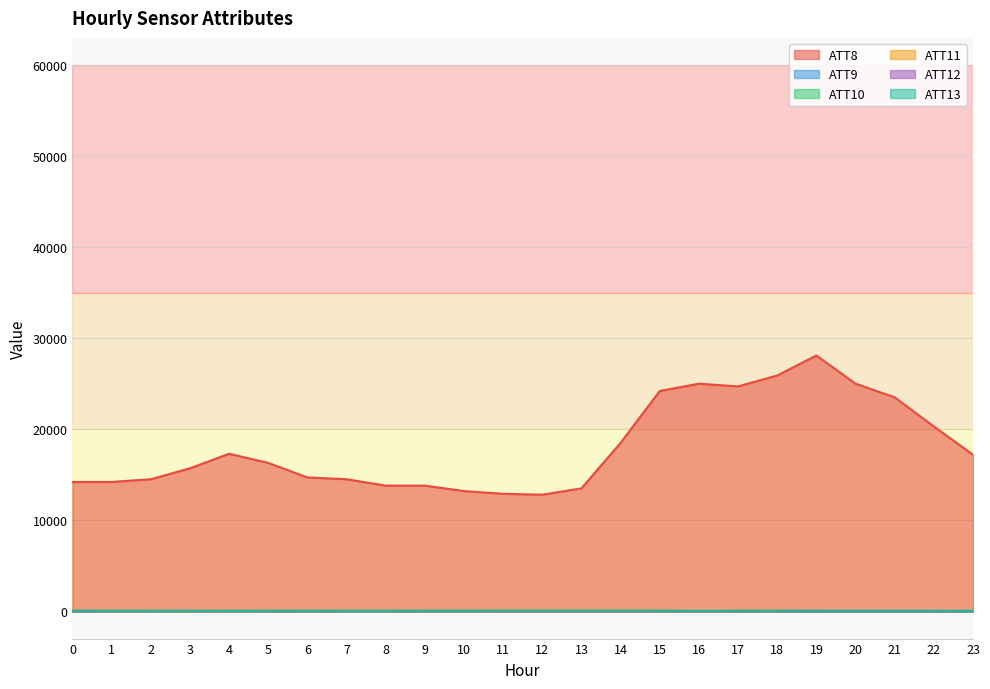

Reading left to right, extract all data points from this chart.

ATT8: 14200.0	14200.0	14500.0	15700.0	17300.0	16300.0	14700.0	14500.0	13800.0	13800.0	13200.0	12900.0	12800.0	13500.0	18500.0	24200.0	25000.0	24700.0	25900.0	28100.0	25000.0	23500.0	20300.0	17200.0
ATT10: -9.8	-10.0	-10.0	-10.0	6.1	-10.0	-10.0	-10.0	-10.0	-10.0	-10.0	-10.0	-10.0	-10.0	-10.0	-10.0	-10.0	-10.0	-10.0	-3.2	-3.9	7.2	-10.0	-10.0
ATT11: 2.4	-10.0	-10.0	-10.0	-10.0	-10.0	-10.0	-10.0	-10.0	-10.0	-10.0	-10.0	-10.0	-10.0	-10.0	-10.0	-10.0	-10.0	-10.0	8.1	5.4	12.2	7.1	6.3
ATT12: 5.7	6.4	6.7	6.4	5.4	5.8	5.0	5.5	4.6	5.1	4.9	3.2	2.9	4.6	4.0	2.6	1.4	1.5	2.5	1.2	1.6	2.0	2.6	2.5
ATT13: 51.7	51.2	50.2	49.1	47.4	50.4	51.7	50.0	50.0	51.9	53.0	54.4	55.0	54.3	54.1	51.8	46.5	49.5	50.1	49.0	47.1	46.6	44.6	43.4